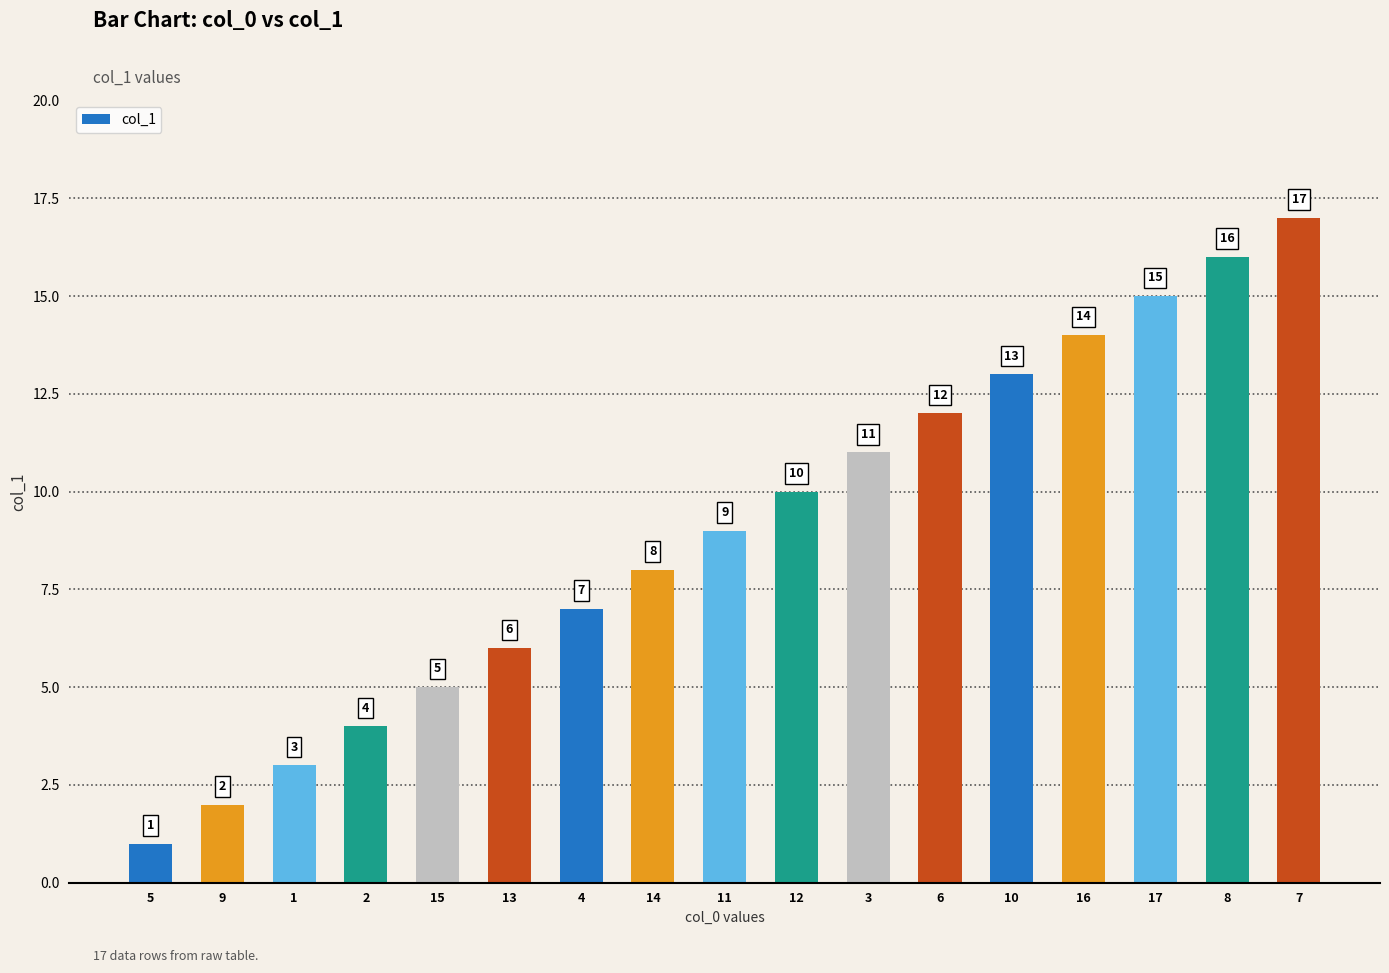

True or false: the data shows 21 at 10.

False